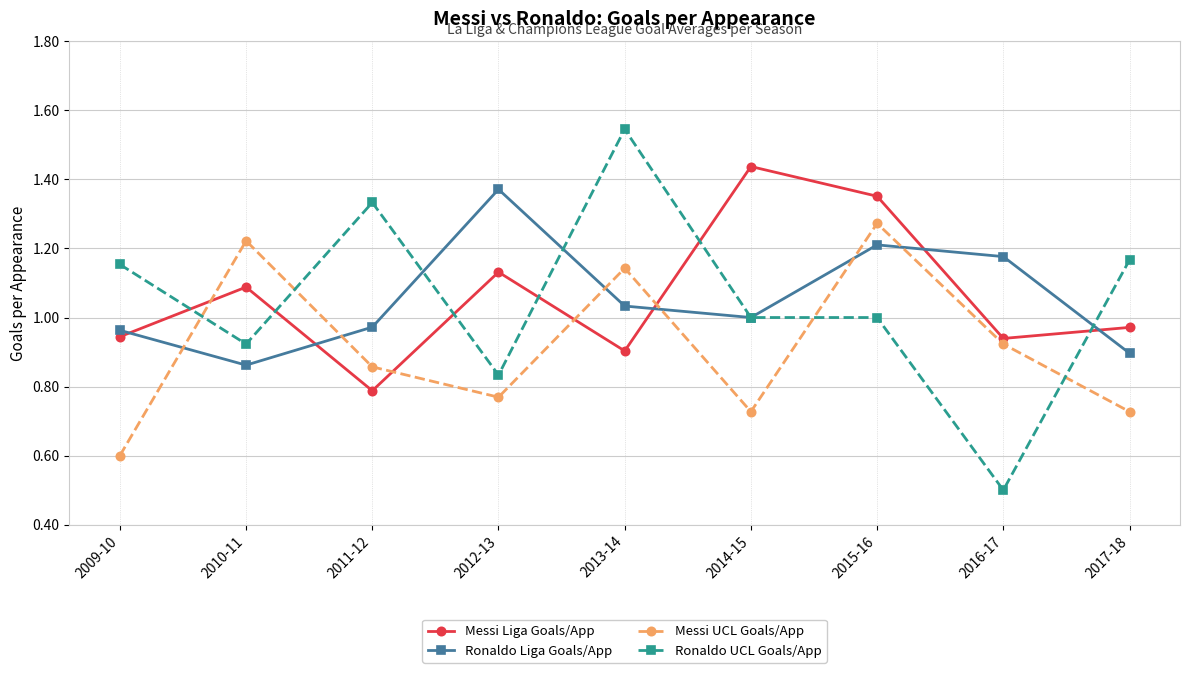

How many categories are shown in the chart?

9